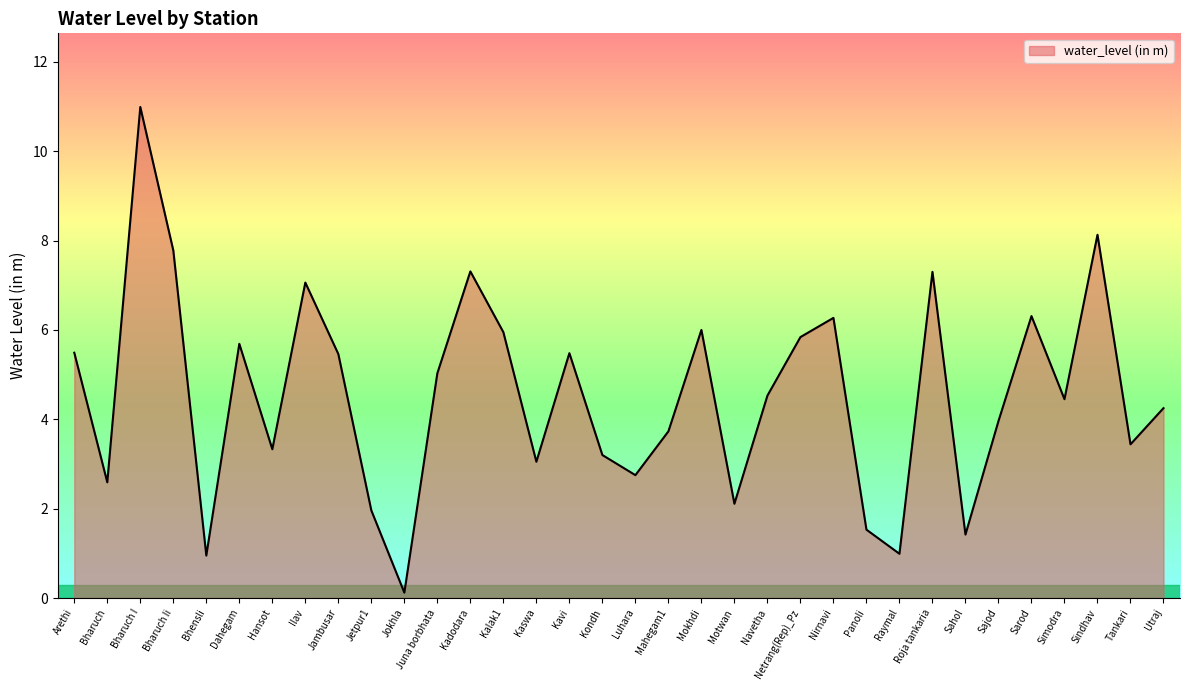

What is the difference between the values at Sahol and Kalak1?

4.5